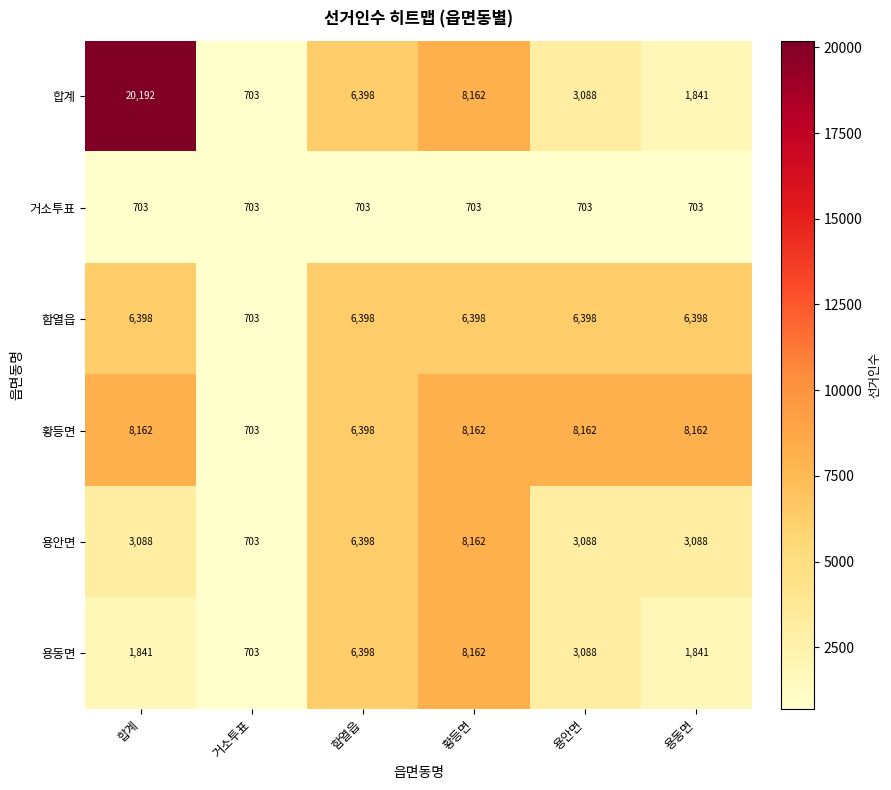

Which series has the largest total across all categories?

합계